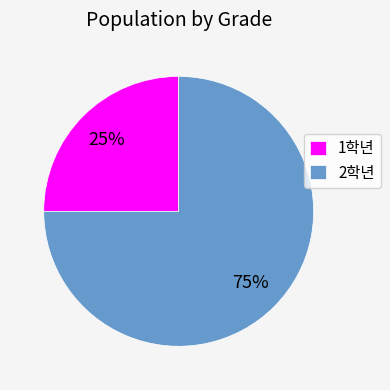

Is it true that 2학년 is 89% of the pie?

False